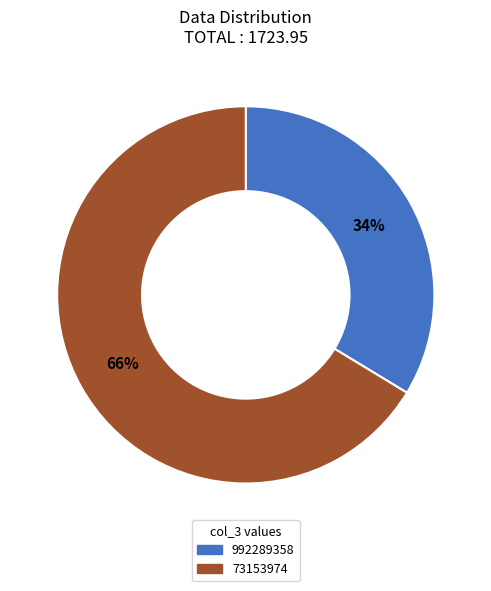

What percentage is the 992289358 slice, to the nearest percent?

34%